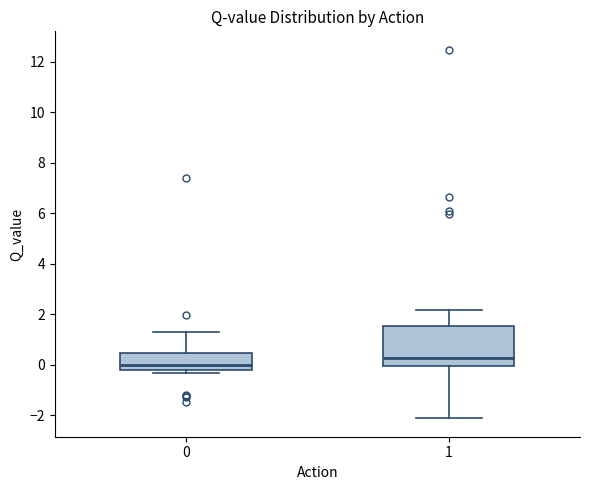

Reading left to right, read every box against the y-axis: the position of its median line, the range the box covers, and the ends of its whiskers. The values are not printed on the chart, so give them approximately, as read against the axis.

0: median 0.0, box -0.2 to 0.4, whiskers -0.4 to 1.2
1: median 0.2, box 0.0 to 1.6, whiskers -2.2 to 2.2